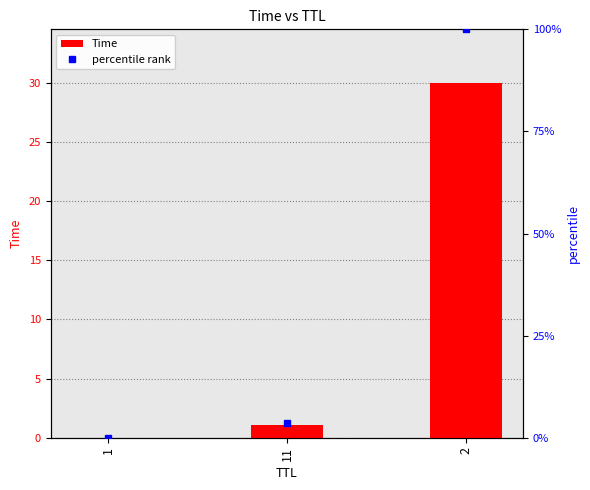

List the labels in order of Time value, largest first.

2, 11, 1